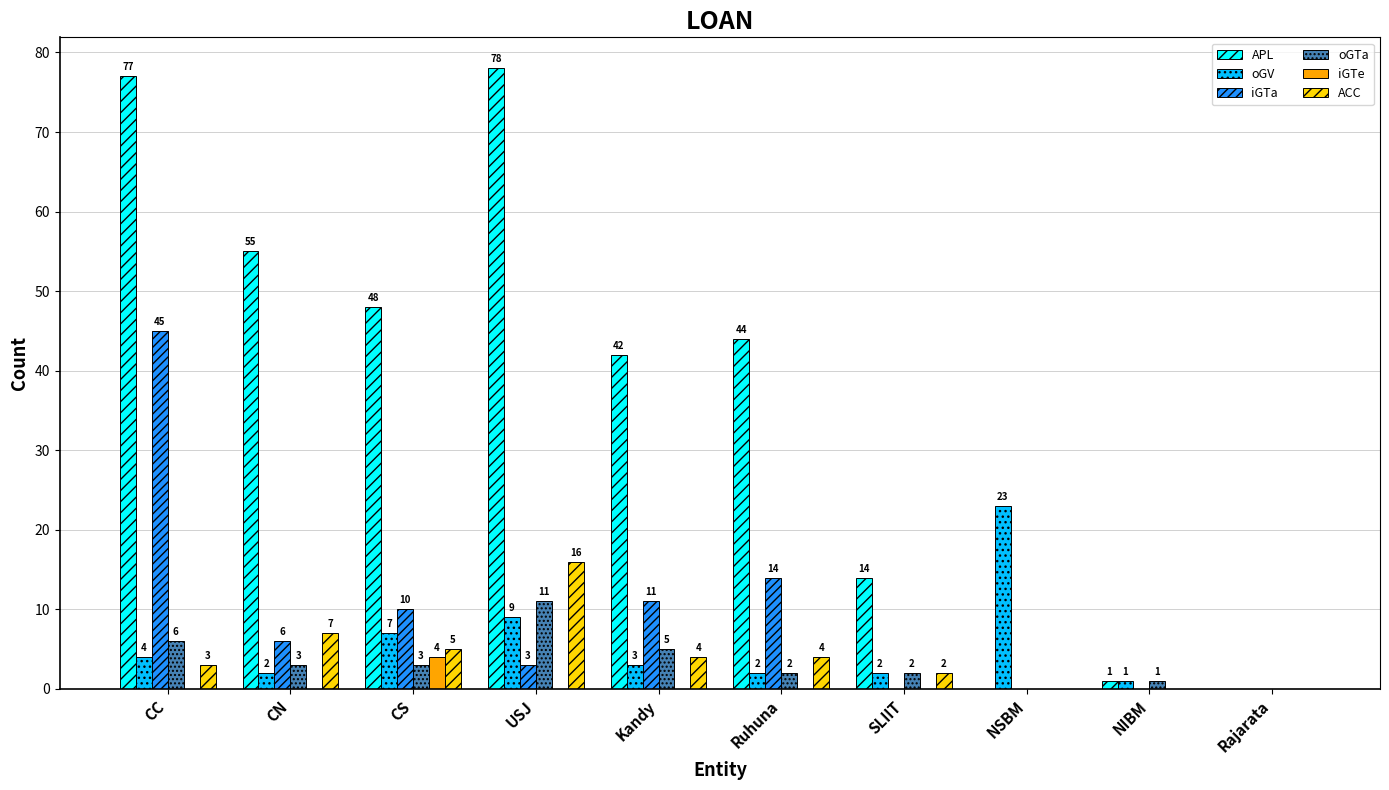

What is the sum of the iGTe values at USJ and CS?

4